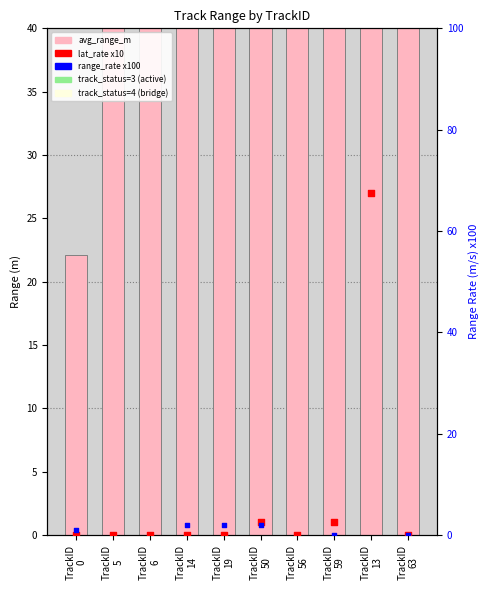

Which series reaches the maximum Y coordinate?

avg_range_m